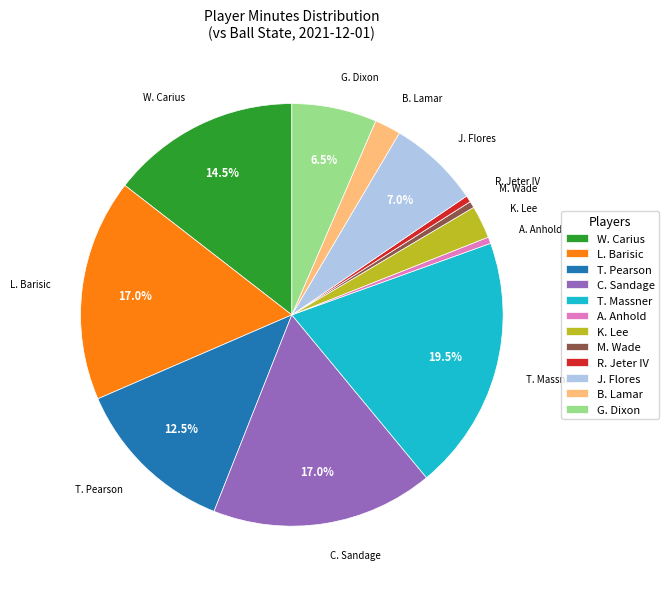

Combined, what portion of the pie is C. Sandage and G. Dixon?

23.5%